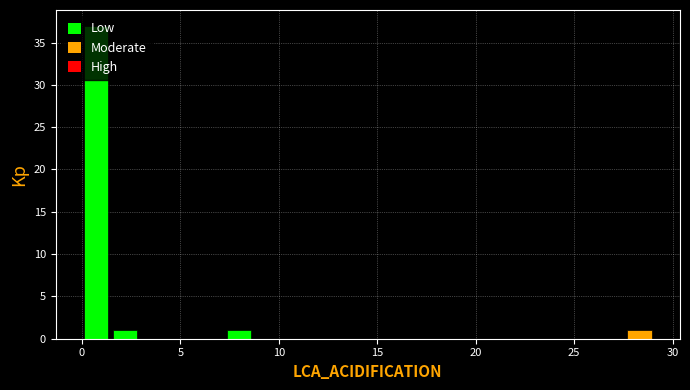

Read against the x-axis, roughly where is the centre of the tallest bar?

0.5